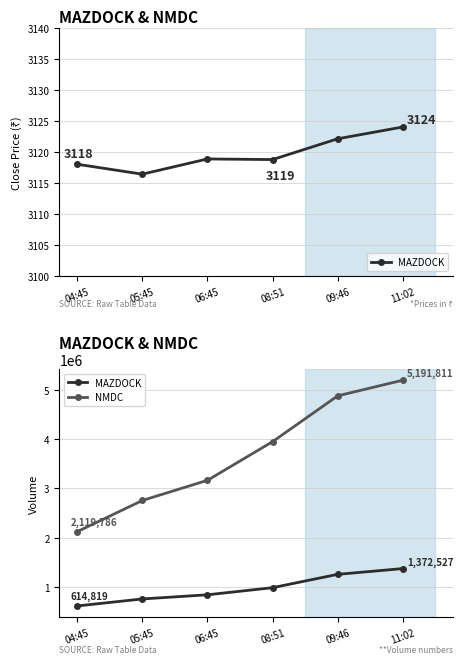

True or false: NMDC and MAZDOCK cross at least once.

False